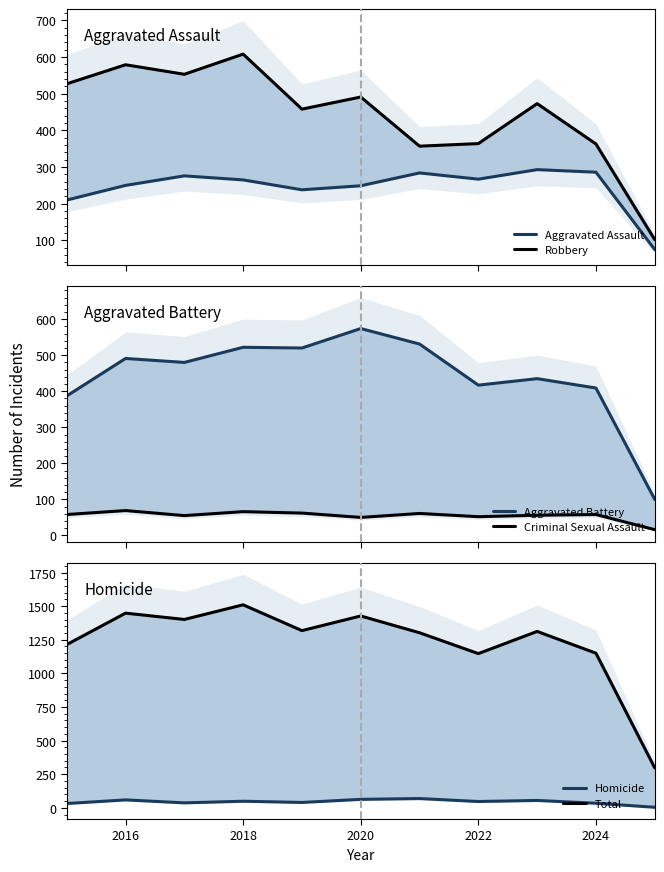

Does the chart display data point markers on the line(s)?

No